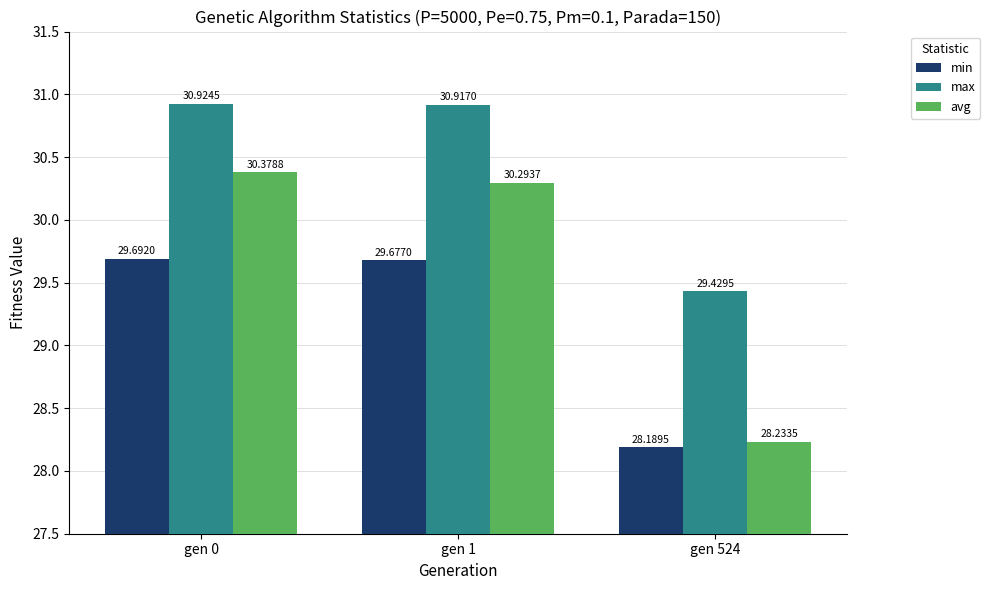

Where does the max series first go above 30?

gen 0